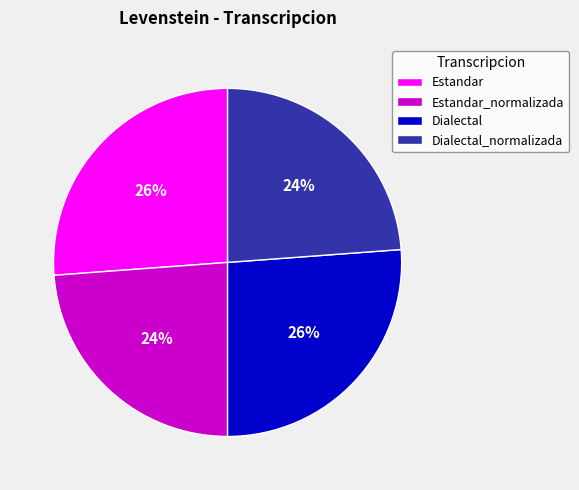

True or false: Dialectal_normalizada accounts for 24% of the total.

True